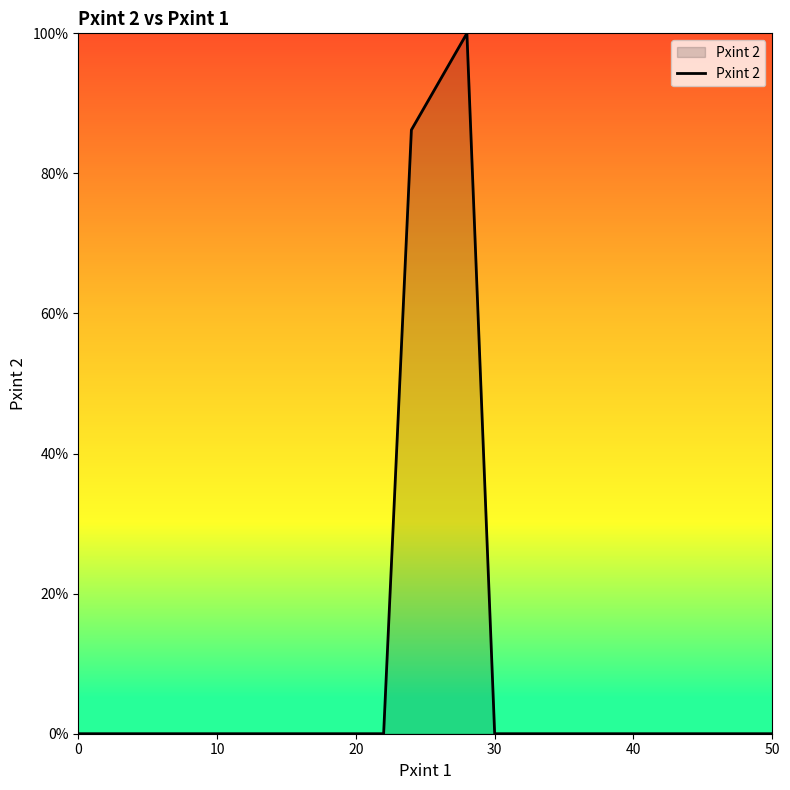

What is the difference between the maximum and minimum values?

100.0